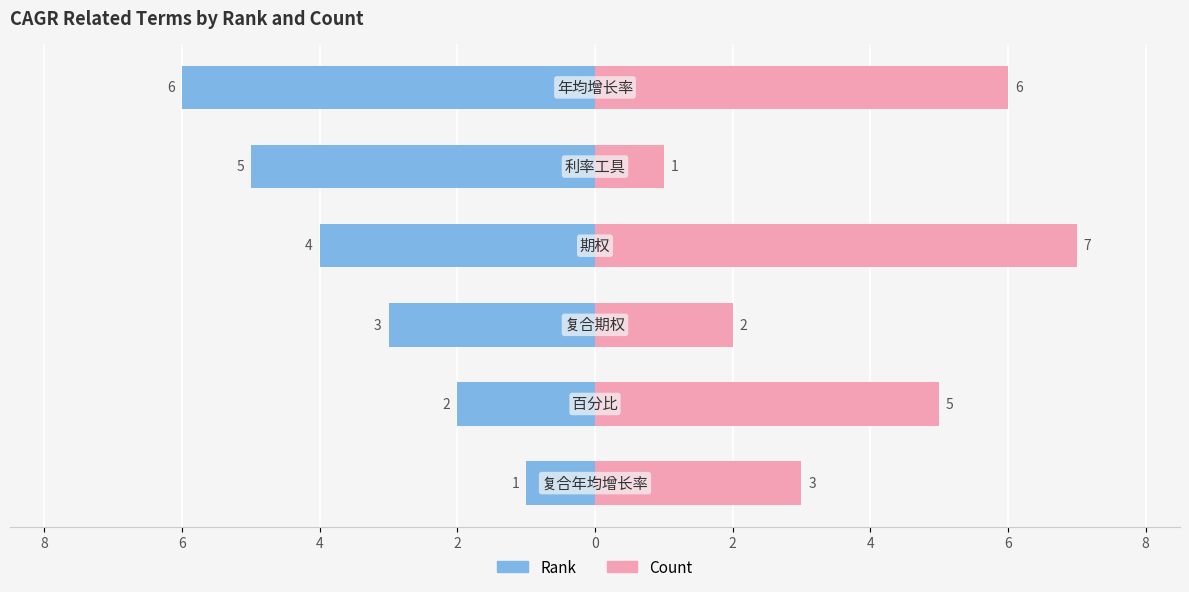

Reading right to left, transcribe all the data shown in this chart.

Rank: -6	-5	-4	-3	-2	-1
Count: 6	1	7	2	5	3